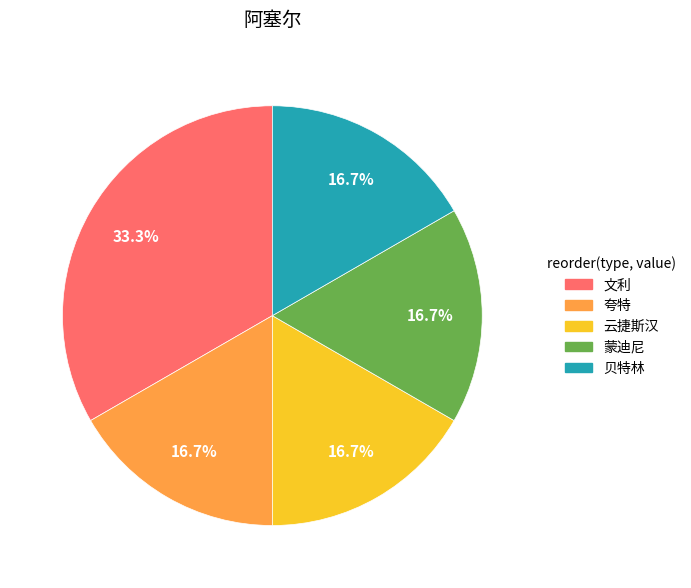

How many slices are in this pie chart?

5